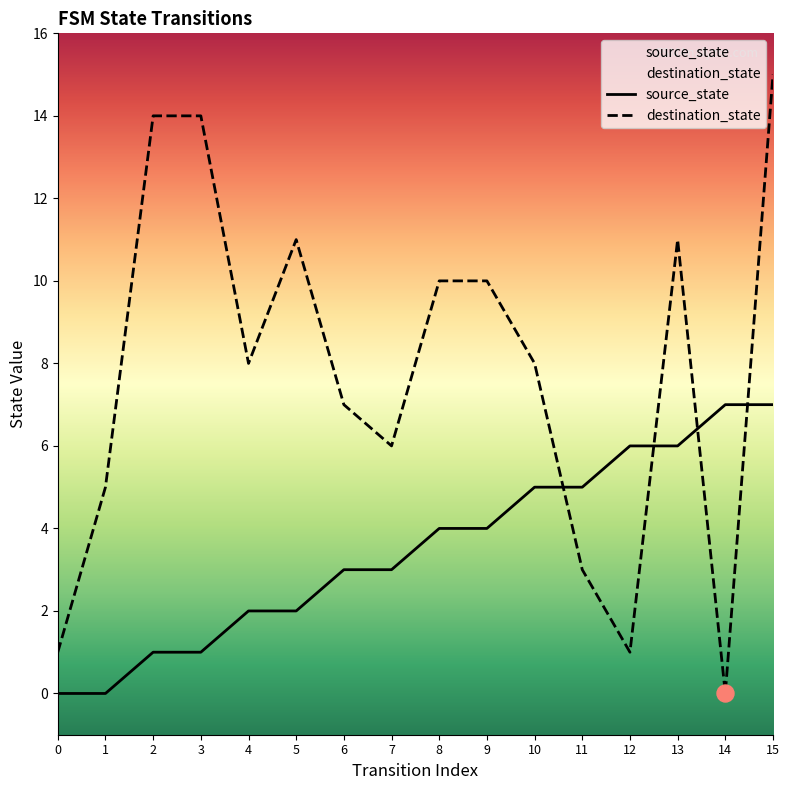

Which series reaches the maximum Y coordinate?

destination_state